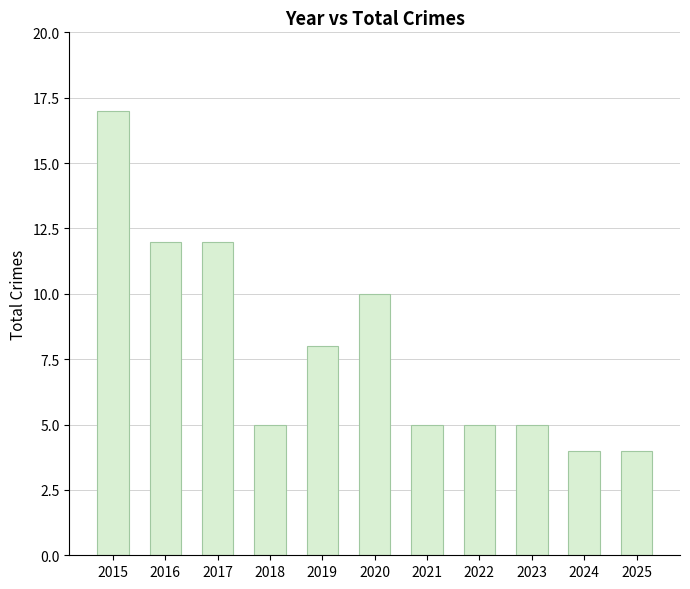

What is the greatest value displayed?

17